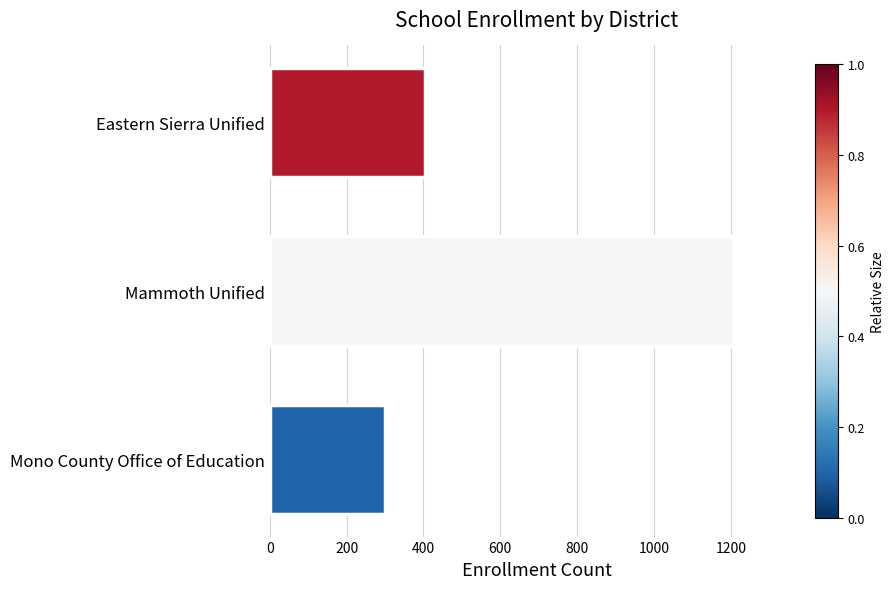

Reading top to bottom, extract all data points from this chart.

403	1209	300